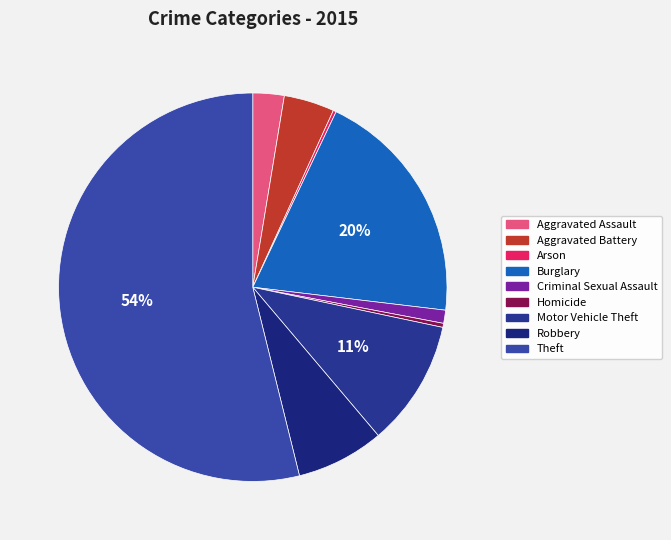

Is it true that Criminal Sexual Assault is 16% of the pie?

False